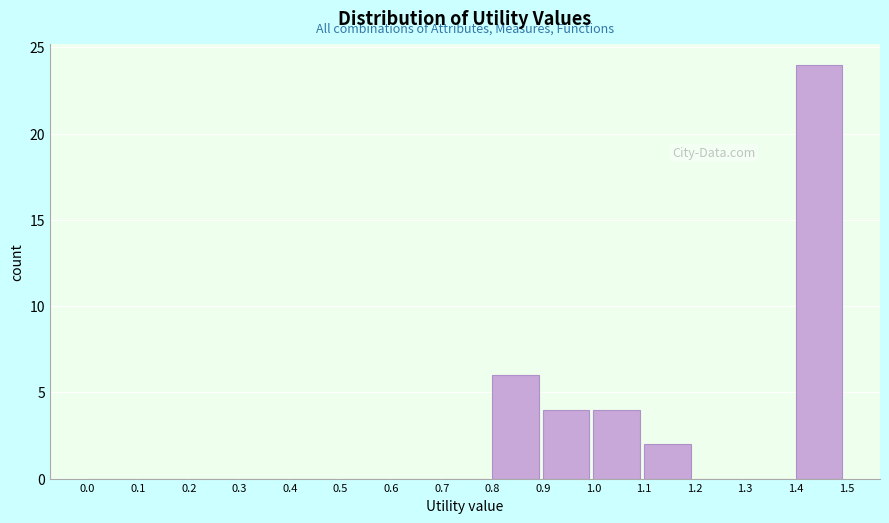

Reading left to right, transcribe this chart: for each bar, give the range it covers on the x-axis and its height. The values are not printed on the chart, so give them approximately, as read against the axis.

0.0 to 0.1: 0
0.1 to 0.2: 0
0.2 to 0.3: 0
0.3 to 0.4: 0
0.4 to 0.5: 0
0.5 to 0.6: 0
0.6 to 0.7: 0
0.7 to 0.8: 0
0.8 to 0.9: 6
0.9 to 1.0: 4
1.0 to 1.1: 4
1.1 to 1.2: 2
1.2 to 1.3: 0
1.3 to 1.4: 0
1.4 to 1.5: 24